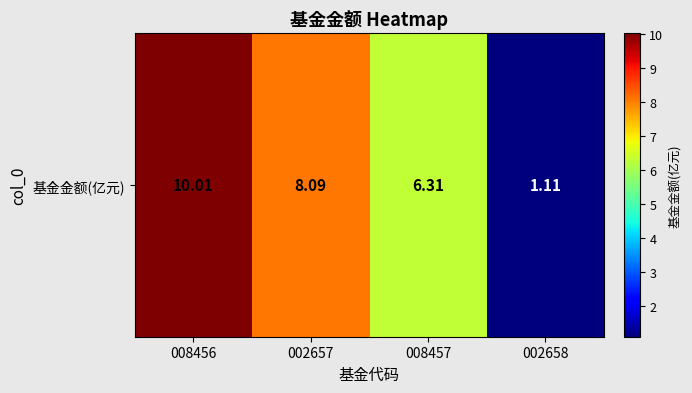

What is the smallest value displayed?

1.1